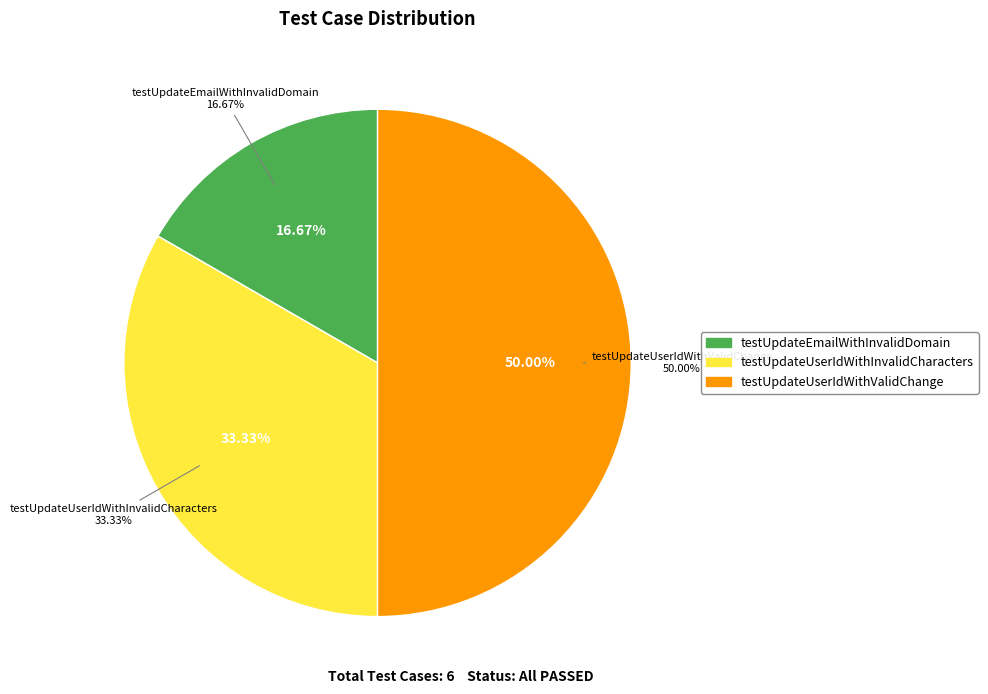

What portion of the pie excludes testUpdateUserIdWithValidChange?

50.0%